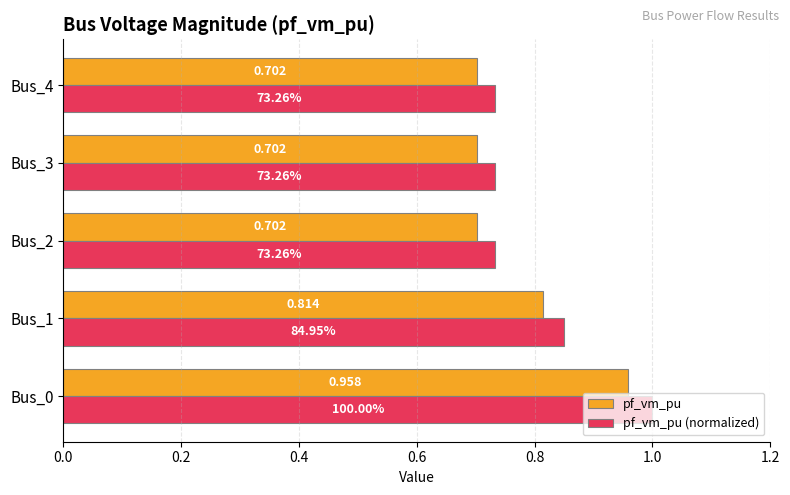

List the series in order of their overall mean, highest first.

pf_vm_pu (normalized), pf_vm_pu